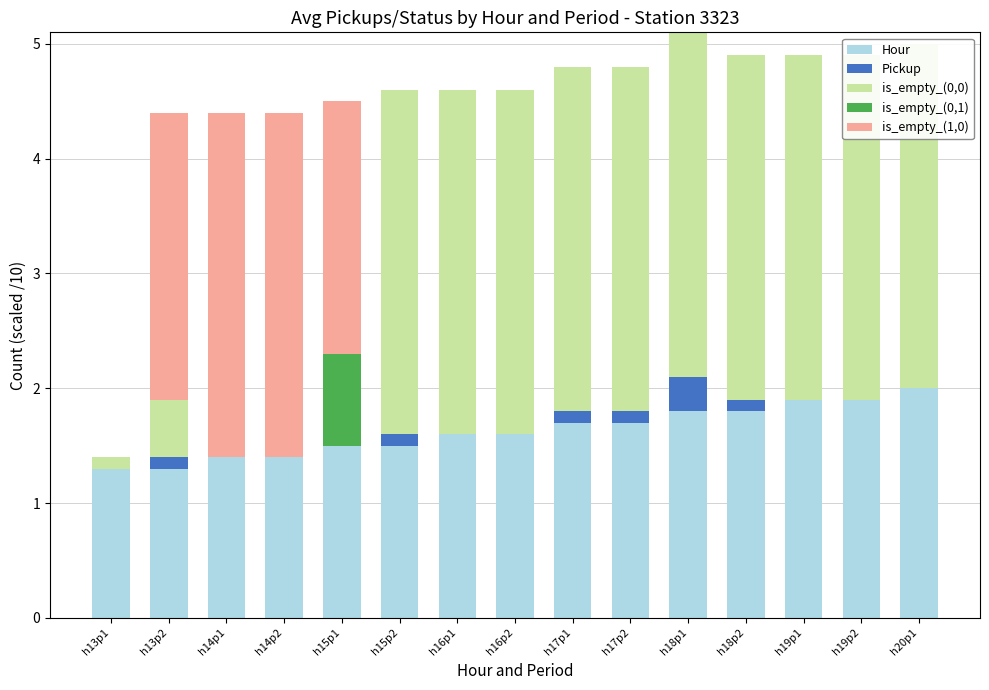

List the series in order of their peak value, highest first.

is_empty_(0,0), is_empty_(1,0), Hour, is_empty_(0,1), Pickup